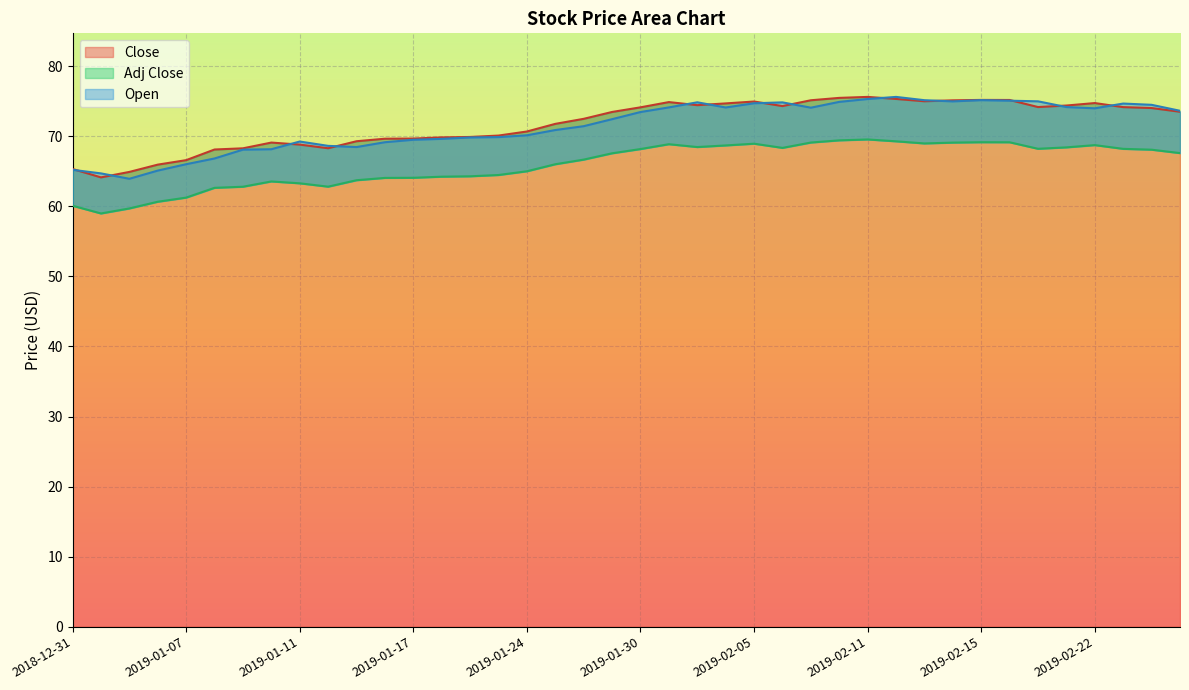

What is the maximum value shown in the chart?

75.6